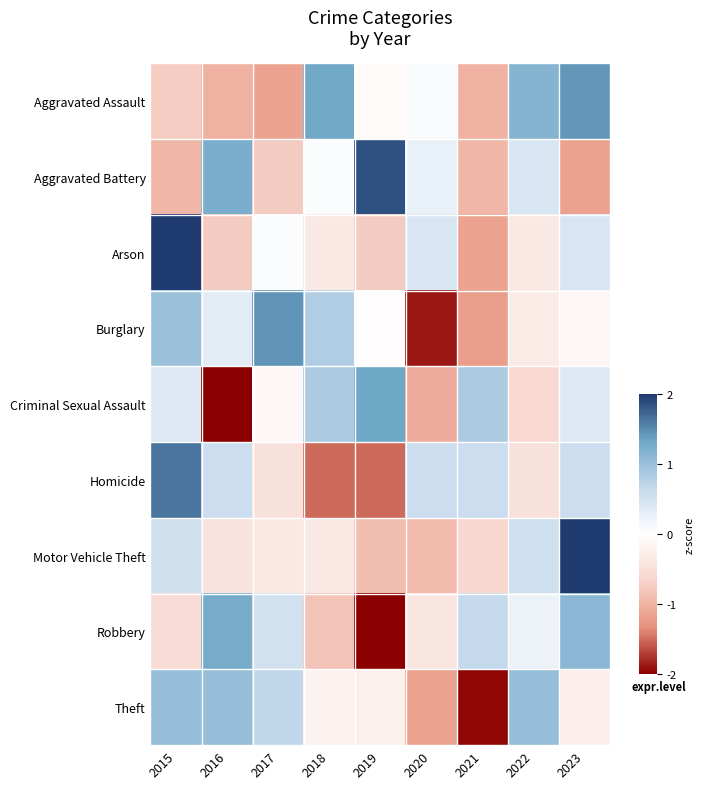

Which series has the largest range (max minus min)?

Arson